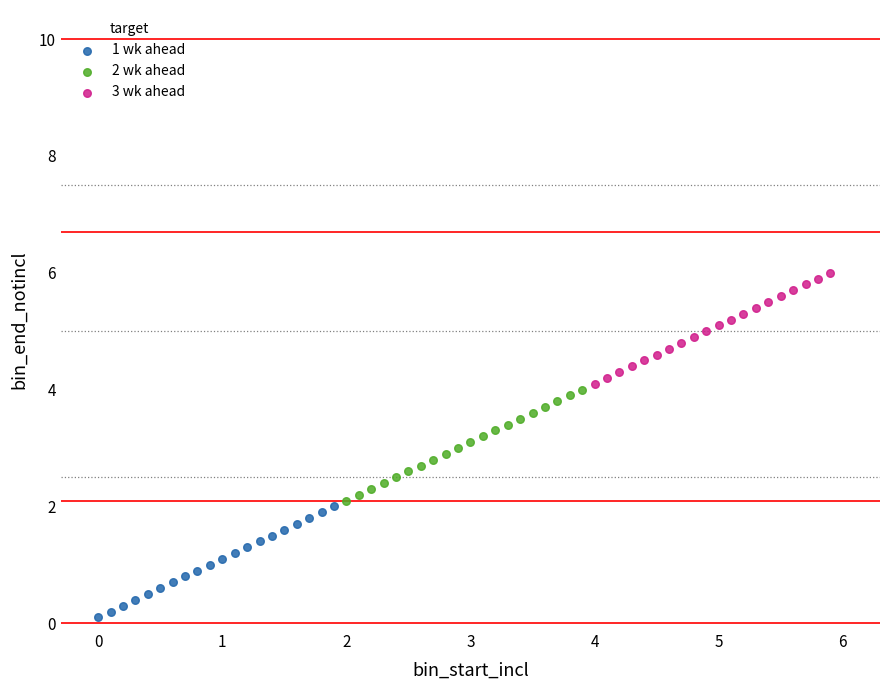

Which series contains the highest Y value?

3 wk ahead